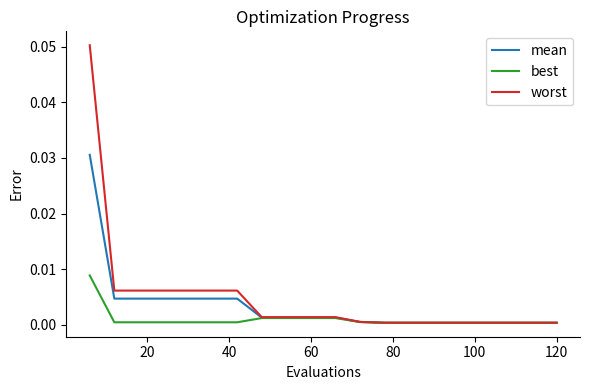

Rank the series by their maximum value, from lowest to highest.

best, mean, worst